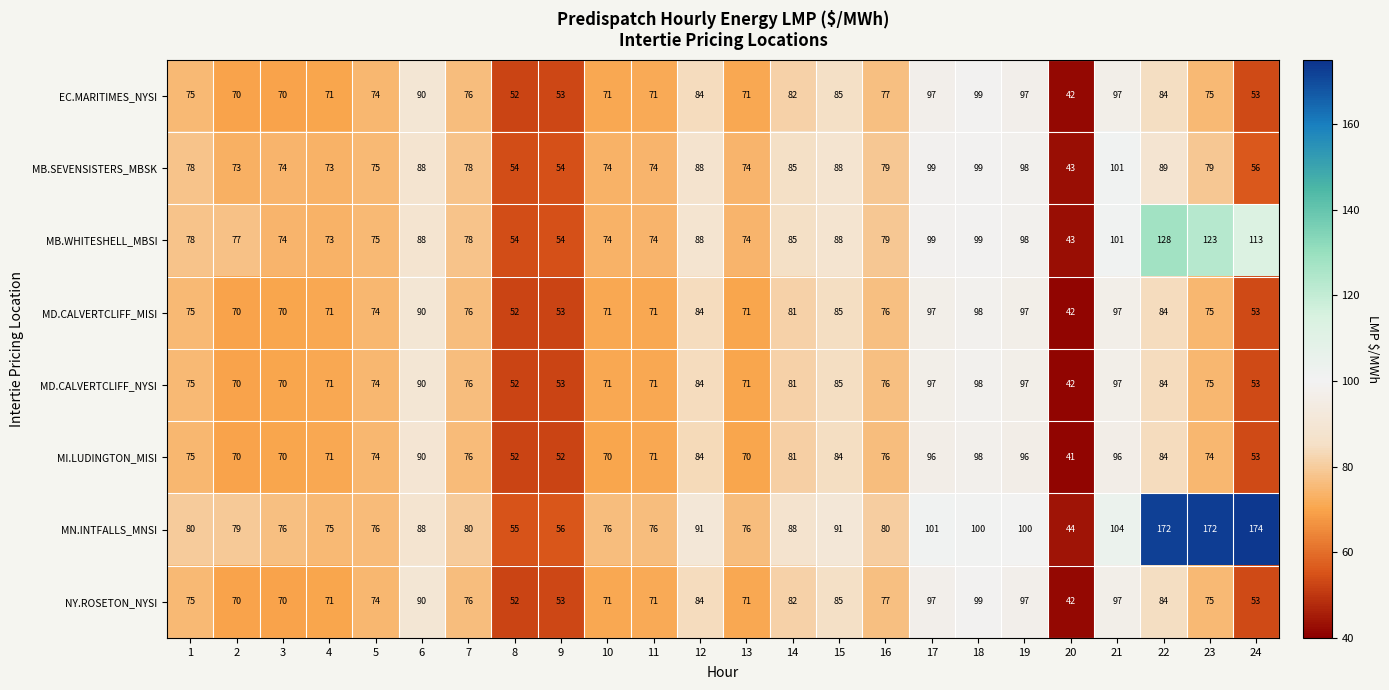

True or false: MI.LUDINGTON_MISI has a value of 96 at 17.

True